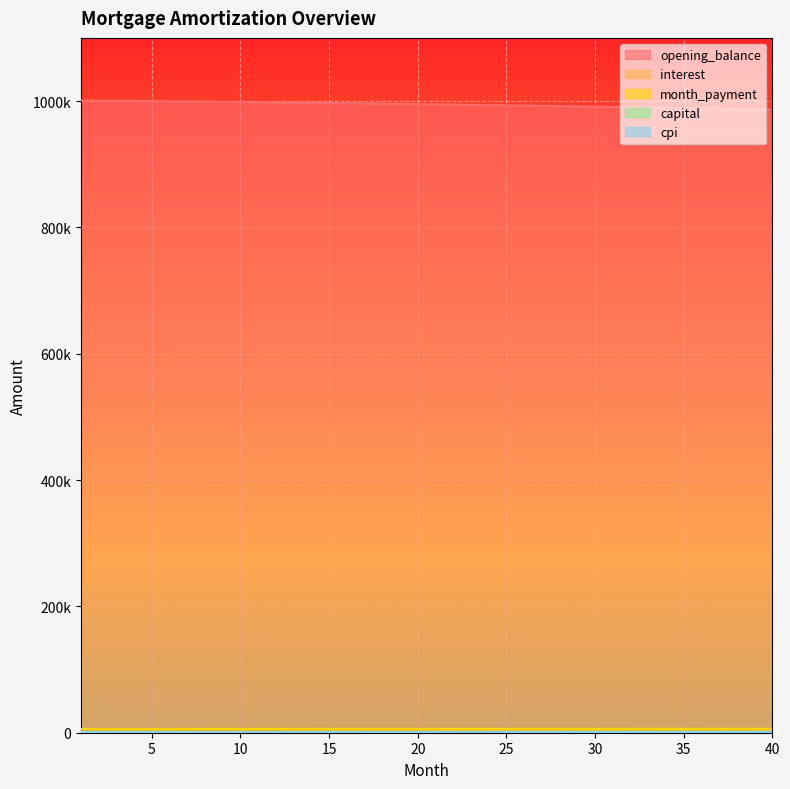

What is the spread (max minus min) of values at 13?

996714.0